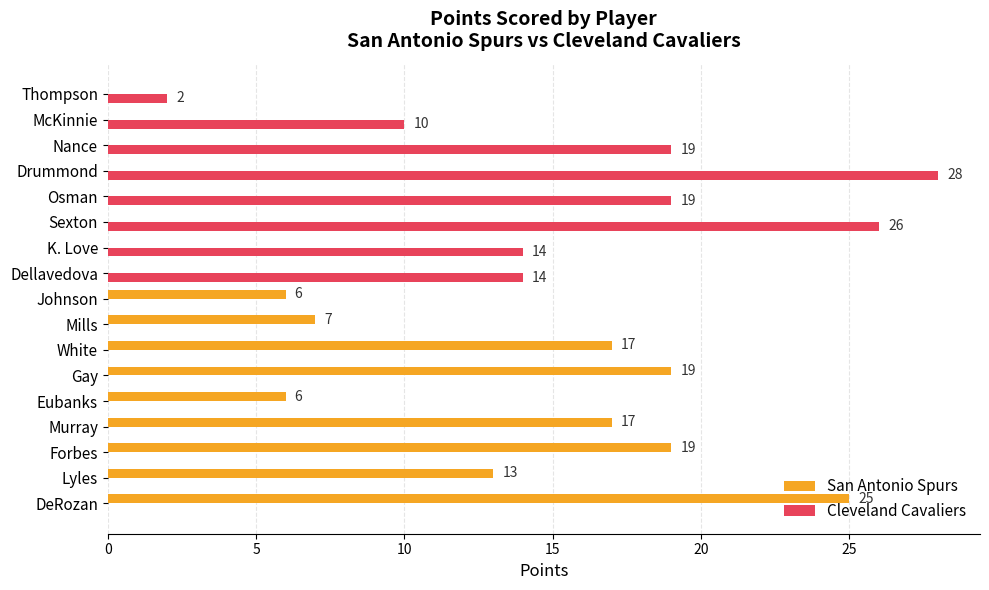

What are all the series names shown in the legend?

San Antonio Spurs, Cleveland Cavaliers